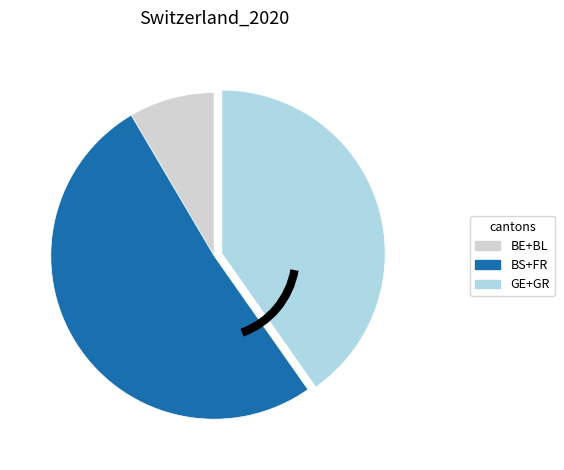

Is there a majority slice in this chart?

Yes